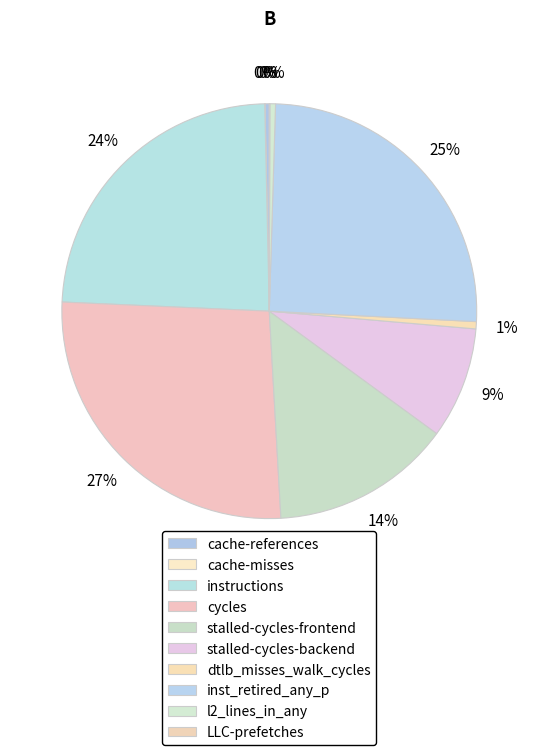

How many segments does this pie chart have?

10